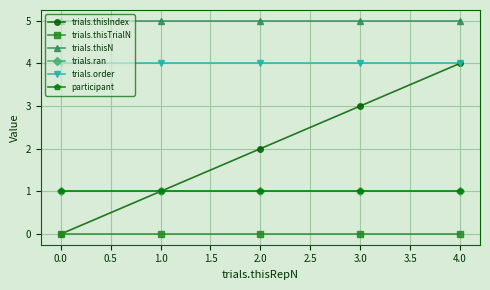

Is this an area chart (filled region under the line)?

No